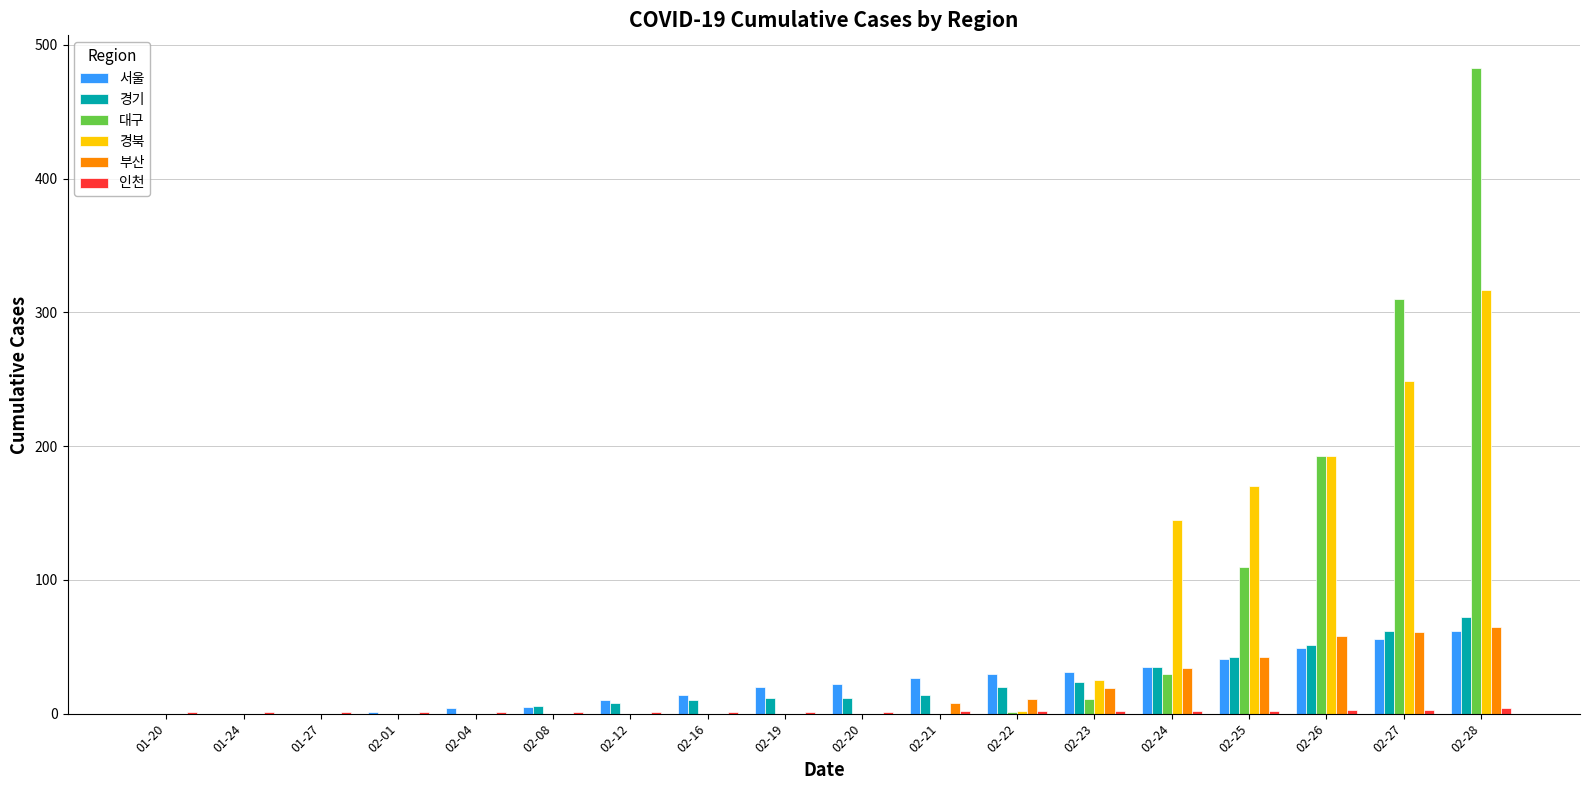

Does the chart contain stacked bars?

No